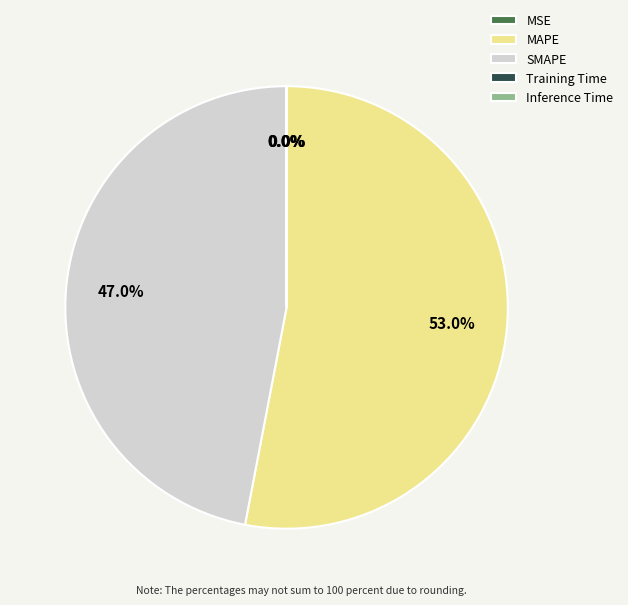

Does MAPE account for over 50% of the chart?

Yes